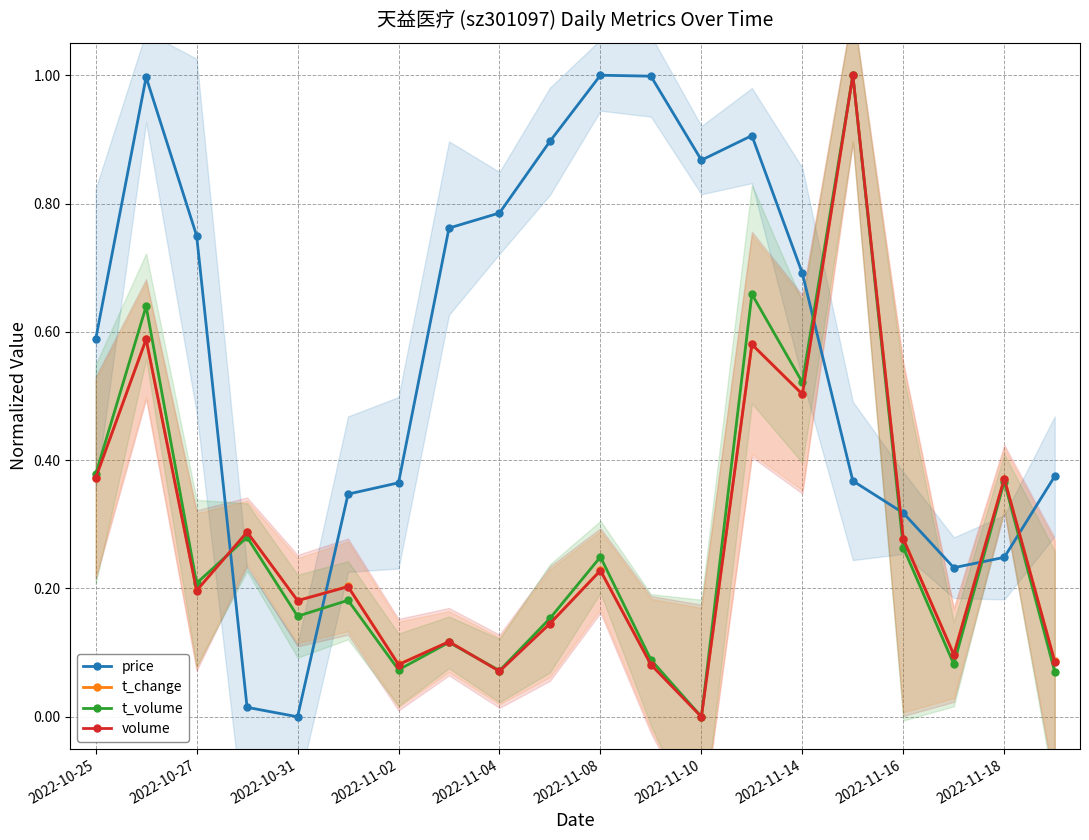

How many interior local valleys does the t_change series have?

7